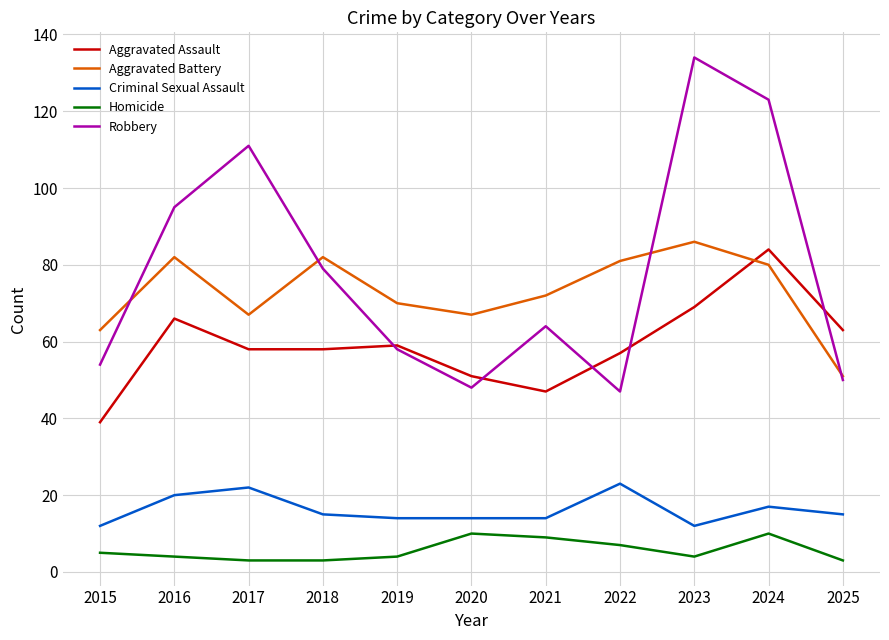

Reading left to right, what are all the values shown in this chart?

Aggravated Assault: 39	66	58	58	59	51	47	57	69	84	63
Aggravated Battery: 63	82	67	82	70	67	72	81	86	80	51
Criminal Sexual Assault: 12	20	22	15	14	14	14	23	12	17	15
Homicide: 5	4	3	3	4	10	9	7	4	10	3
Robbery: 54	95	111	79	58	48	64	47	134	123	50